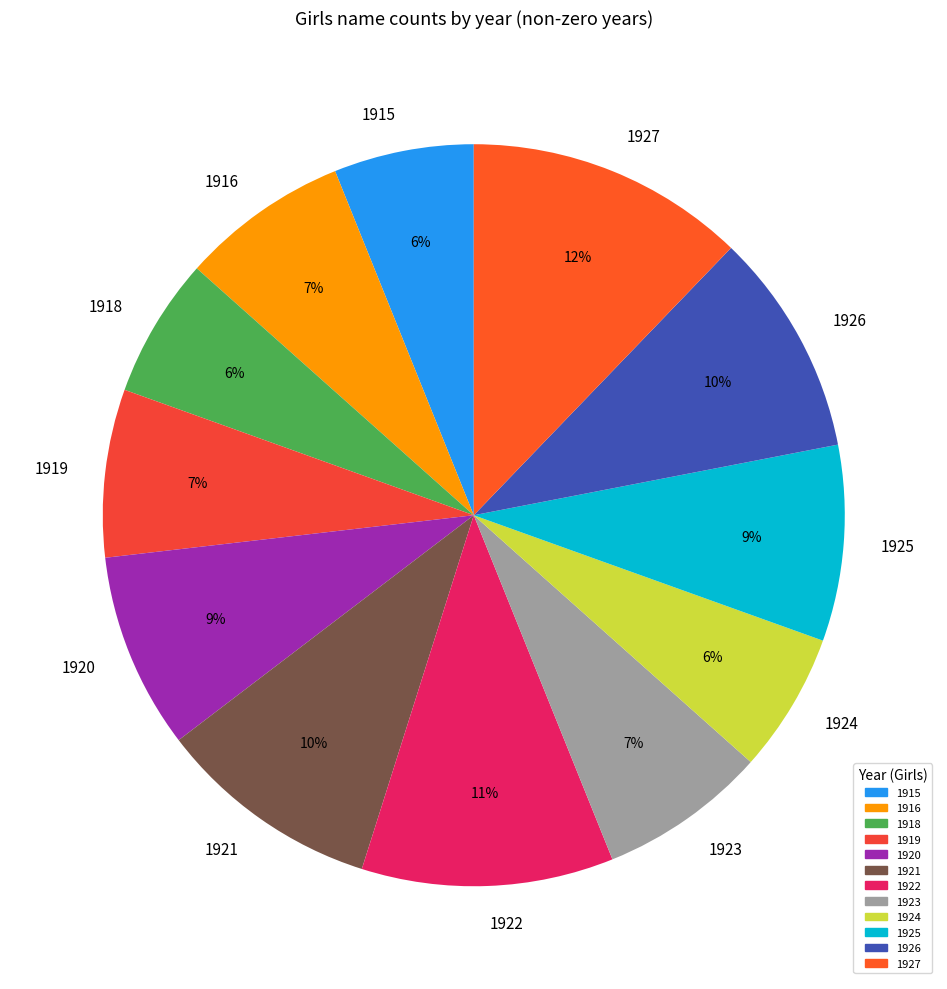

How many segments does this pie chart have?

12